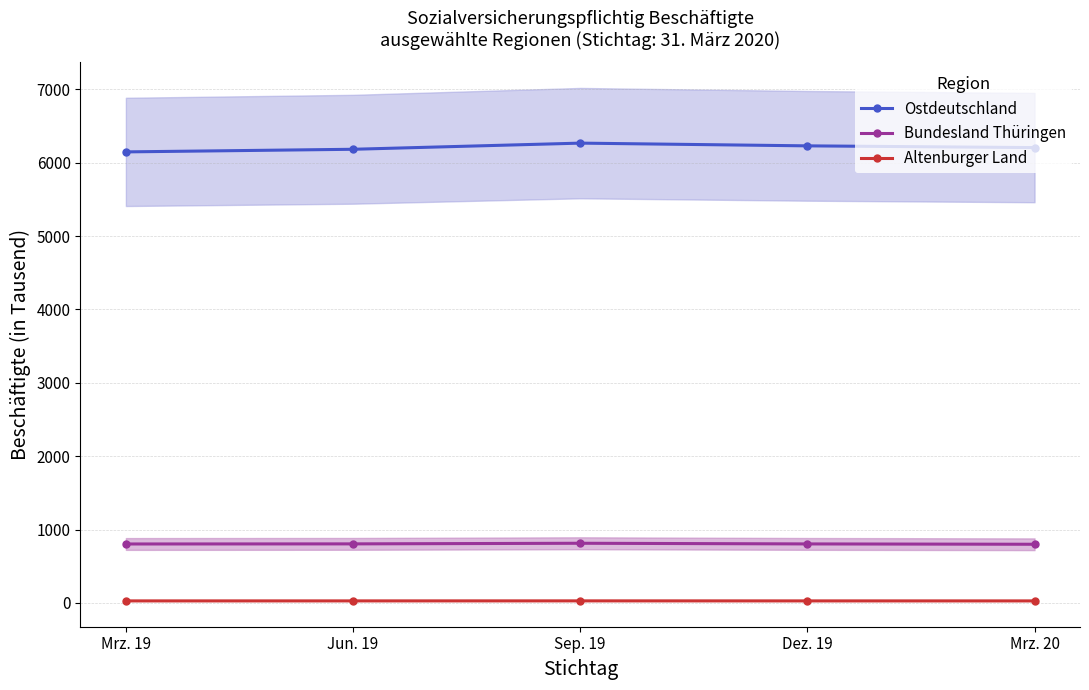

What is the difference between the maximum and minimum values in the Ostdeutschland series?

119.5